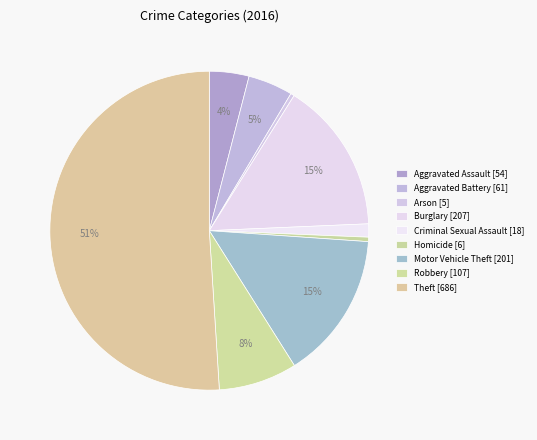

Does Theft represent more than half of the total?

Yes